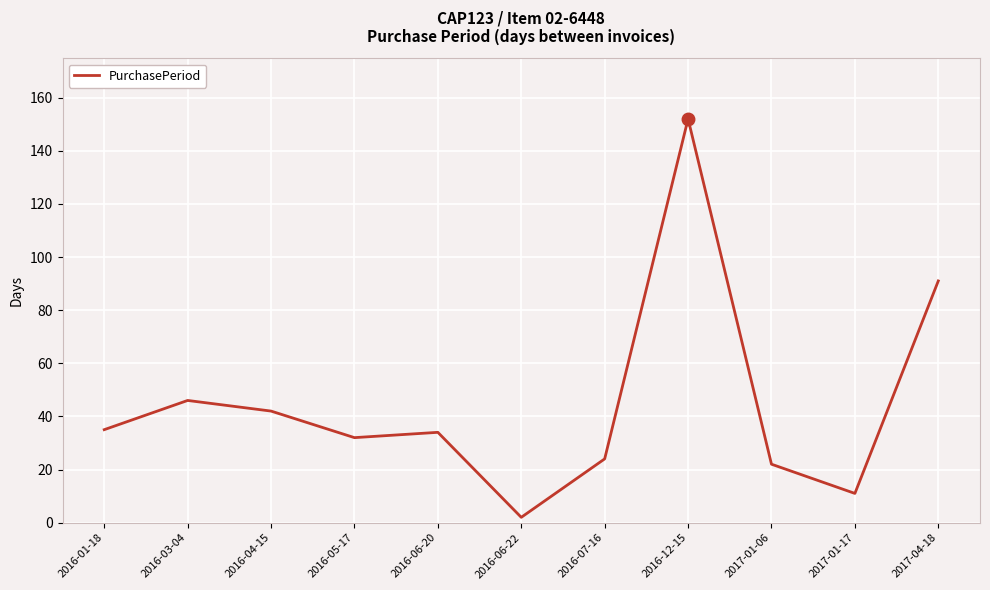

What is the sum of the values at 2016-12-15 and 2017-01-17?

163